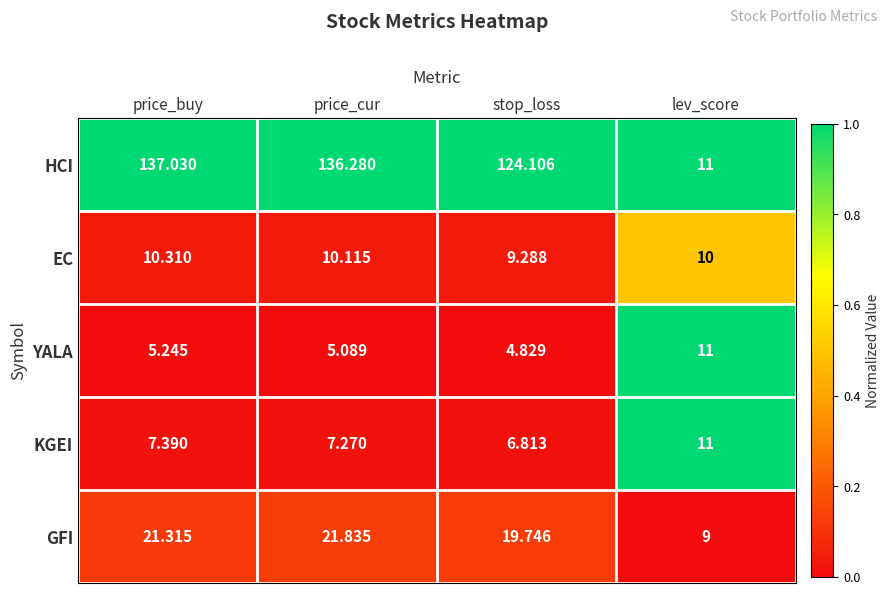

At which label does HCI reach its peak?

price_buy